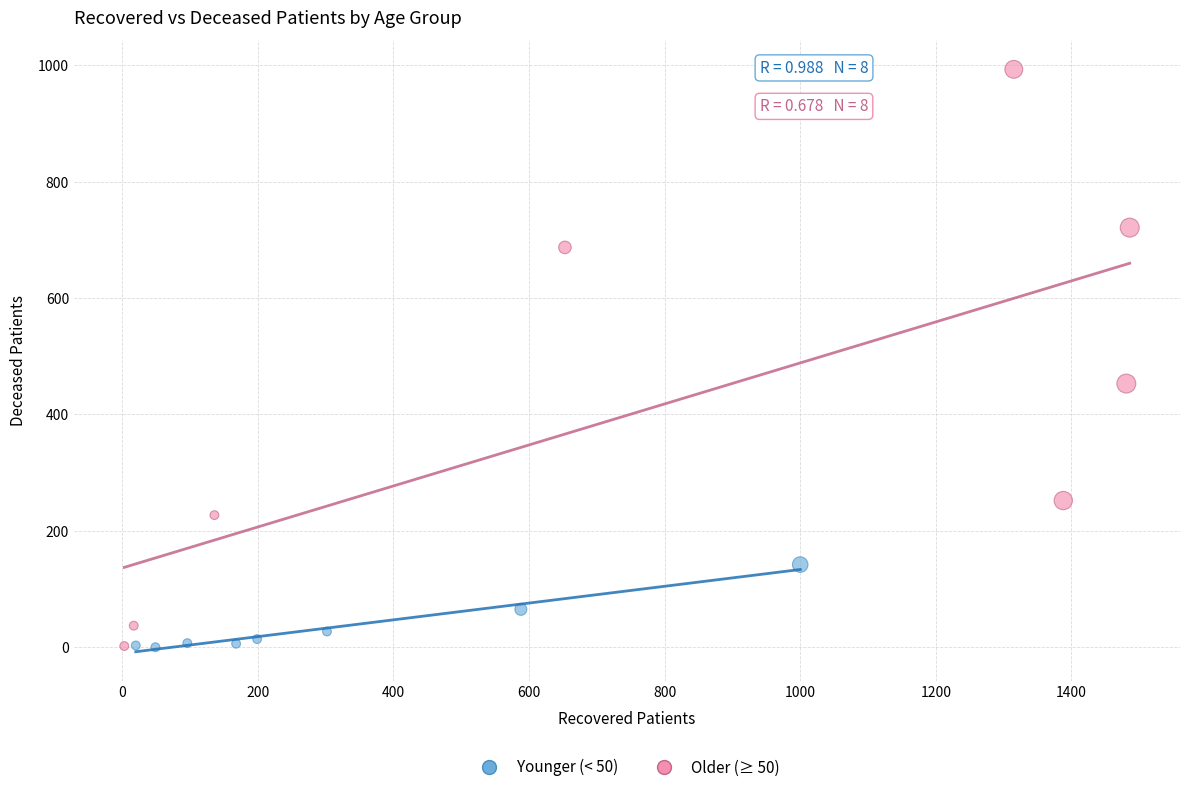

What are all the series names shown in the legend?

Younger (< 50), Older (≥ 50)